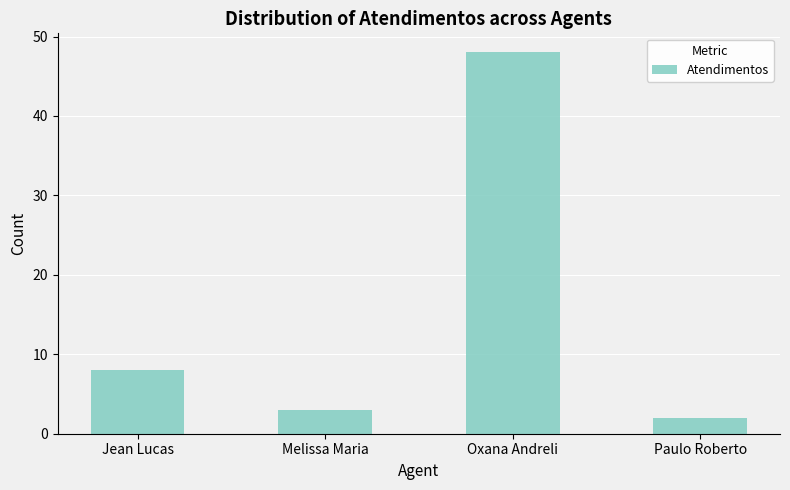

Rank the categories by value from lowest to highest.

Paulo Roberto, Melissa Maria, Jean Lucas, Oxana Andreli